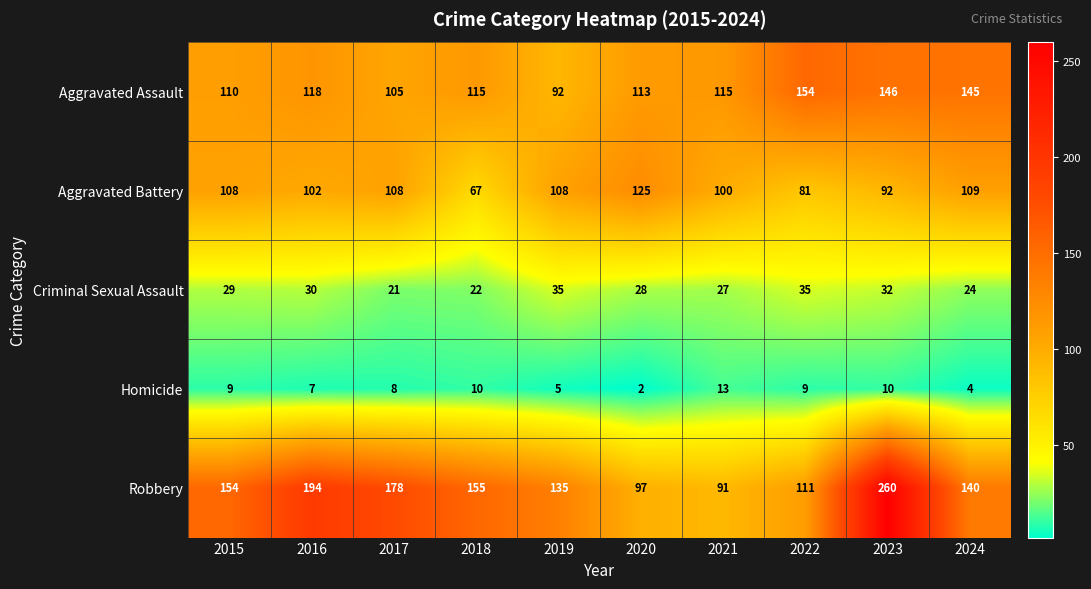

What is the difference between the highest and lowest values at 2017?

170